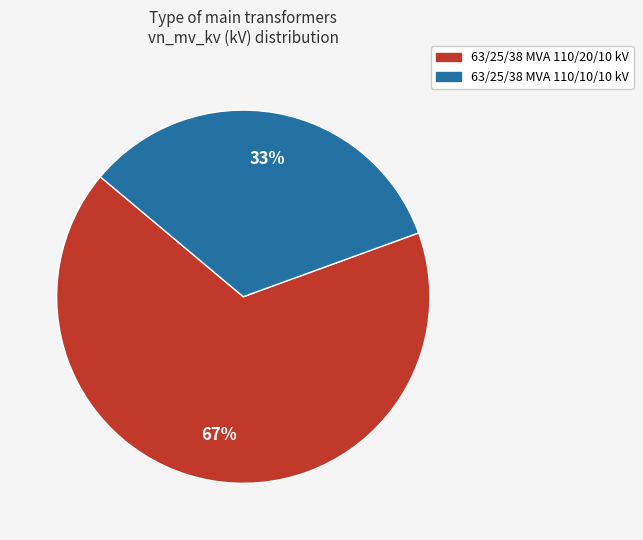

What is the largest slice in the pie chart?

63/25/38 MVA 110/20/10 kV